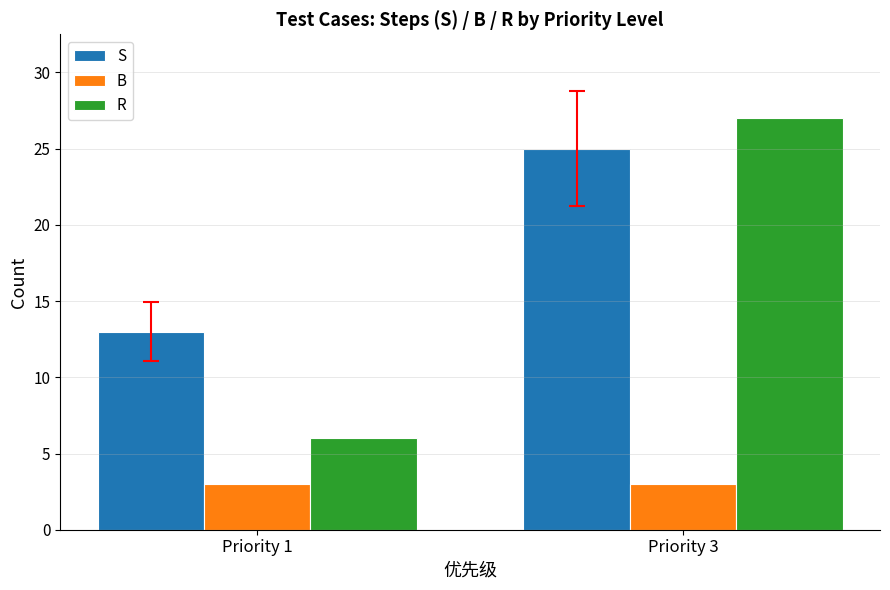

How many categories are shown in the chart?

2